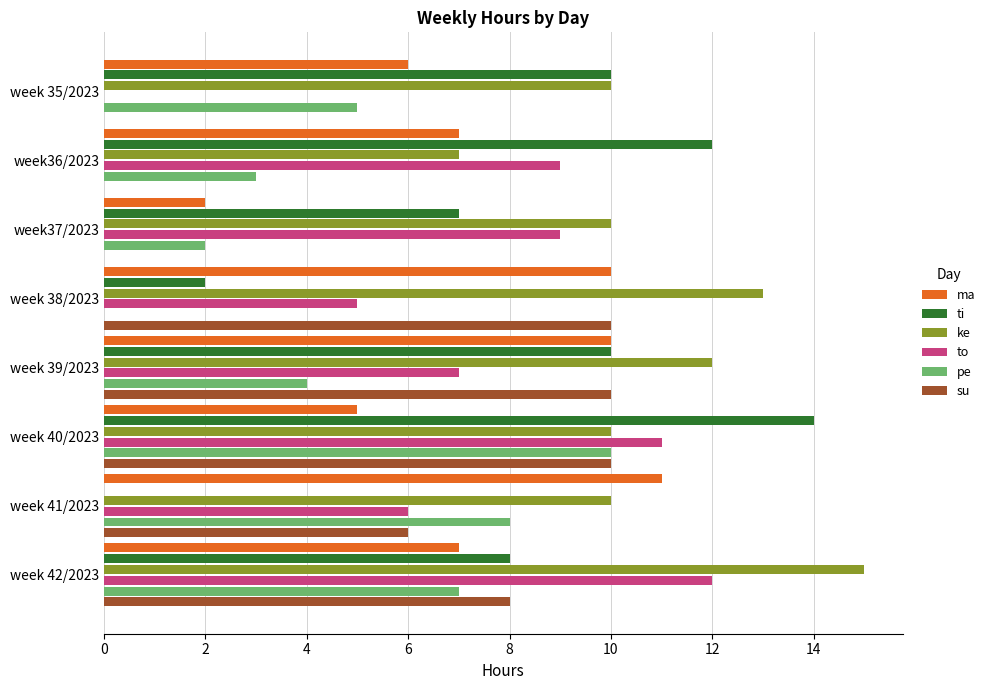

What is the sum of the su values at week 41/2023 and week37/2023?

6